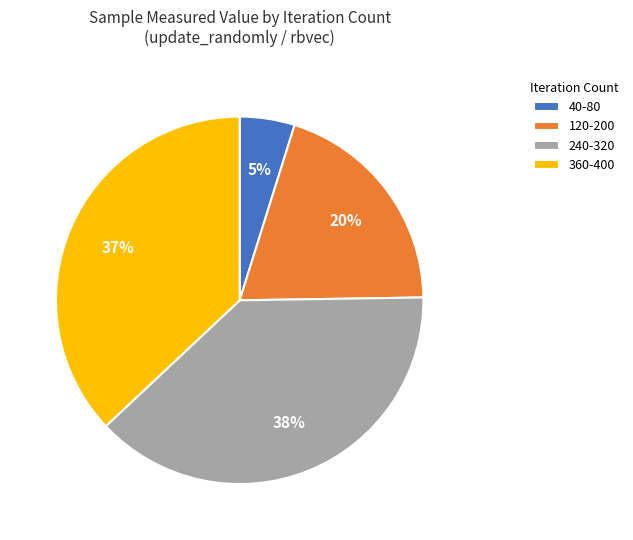

True or false: 120-200 accounts for 20% of the total.

True